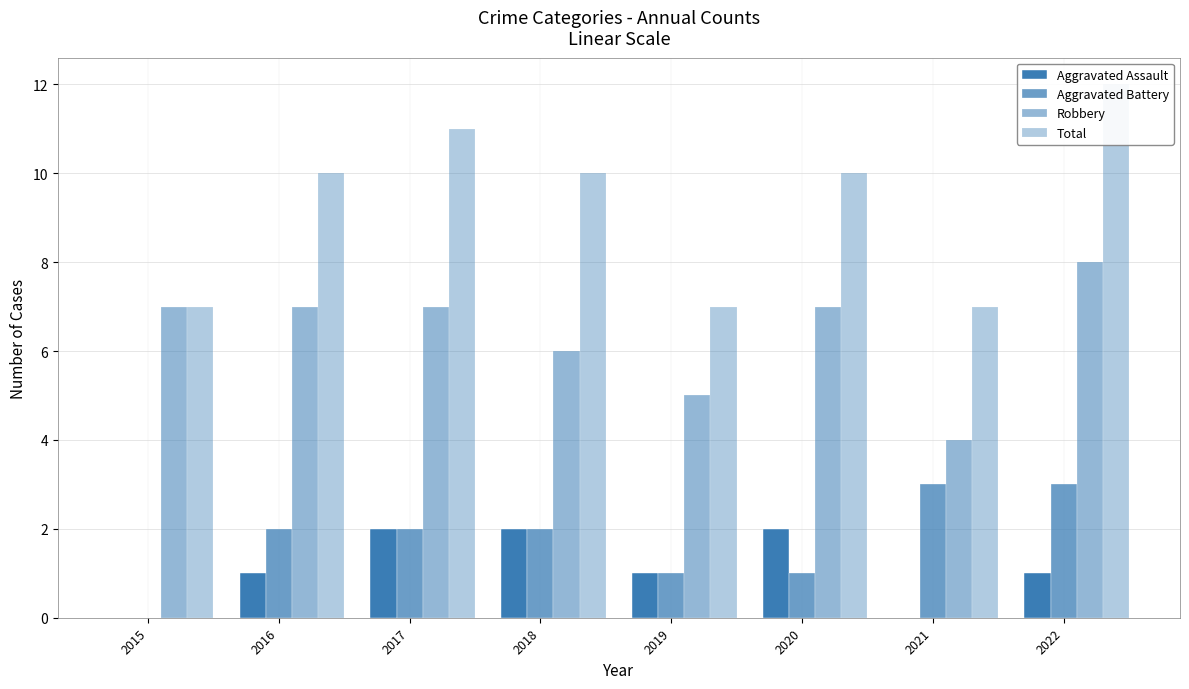

How many Aggravated Battery values are between 1 and 3?

7